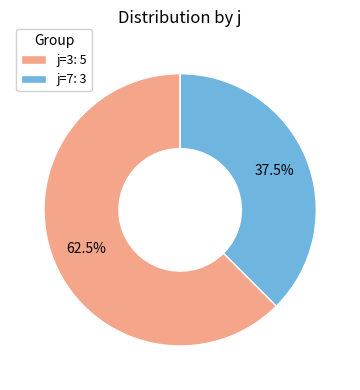

Is there a majority slice in this chart?

Yes